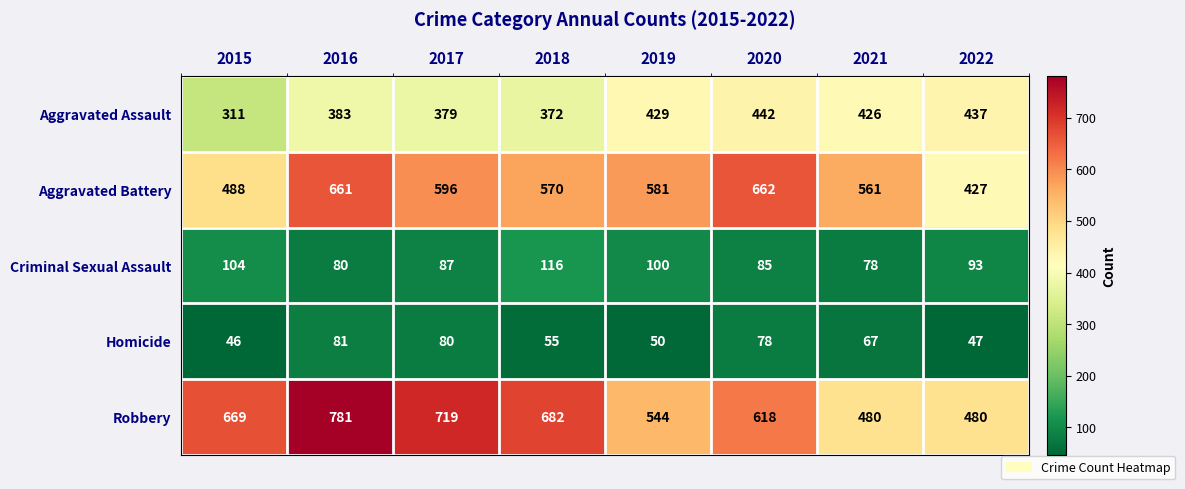

Rank the series at 2019 from highest to lowest value.

Aggravated Battery, Robbery, Aggravated Assault, Criminal Sexual Assault, Homicide